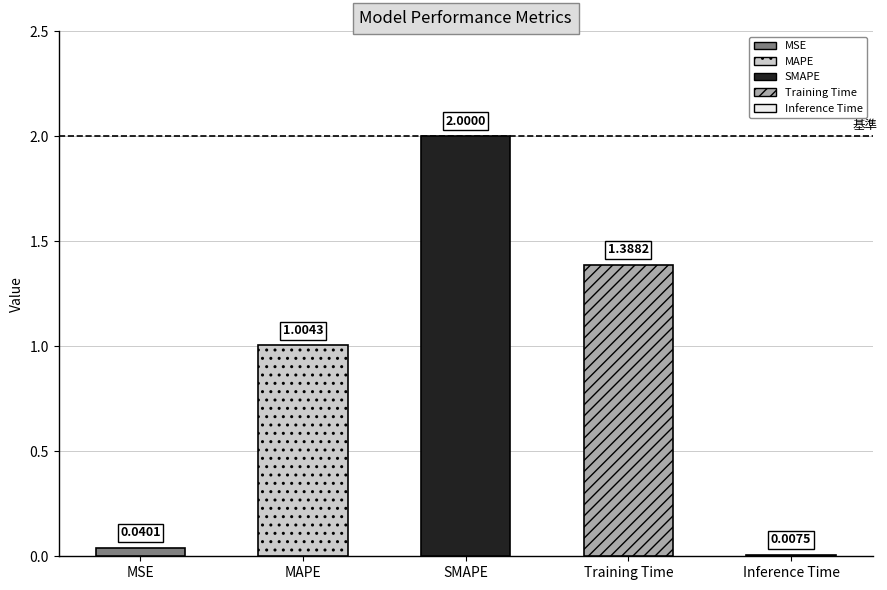

What is the sum of the values at SMAPE and Inference Time?

2.0